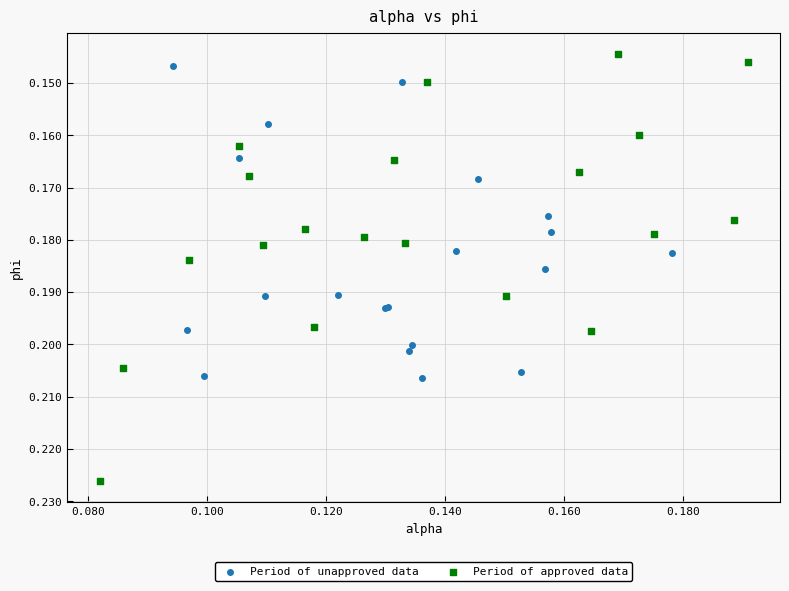

What are all the series names shown in the legend?

Period of unapproved data, Period of approved data